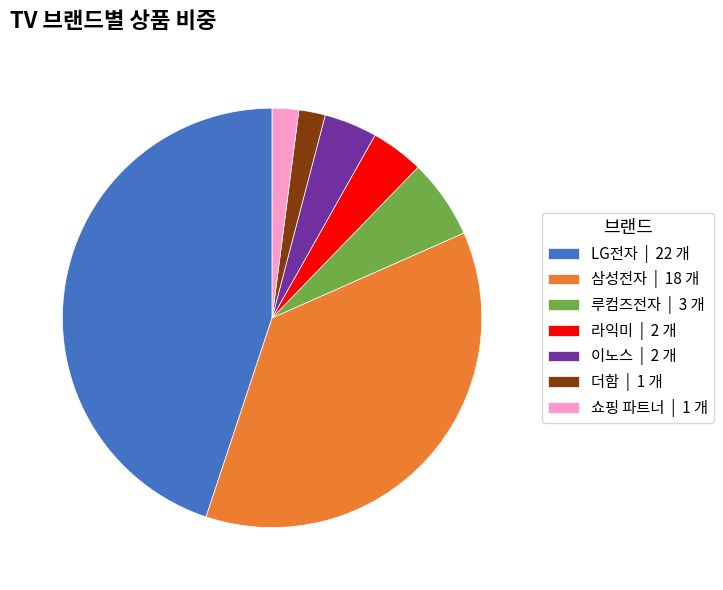

Does 이노스 represent more than half of the total?

No